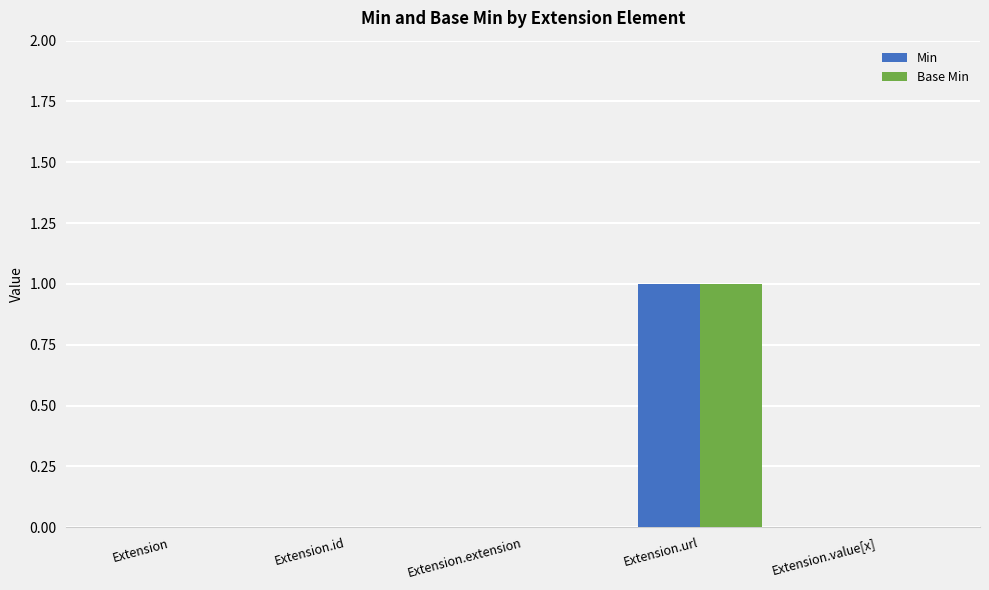

The Min series shows 1 at Extension.url. True or false?

True